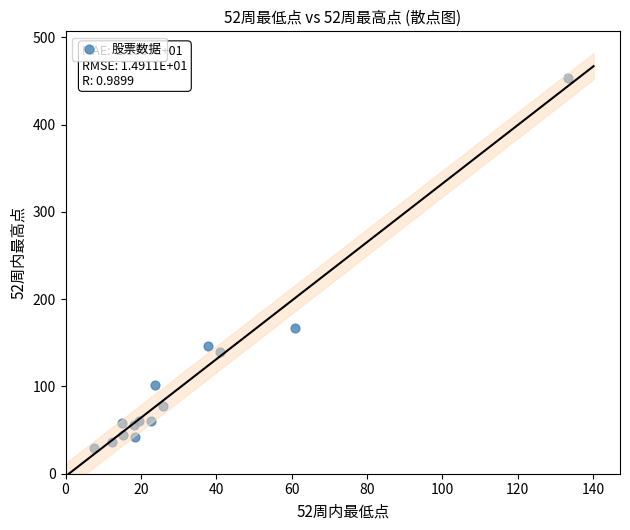

What Y value in the scatter plot is closest to 241?

167.1